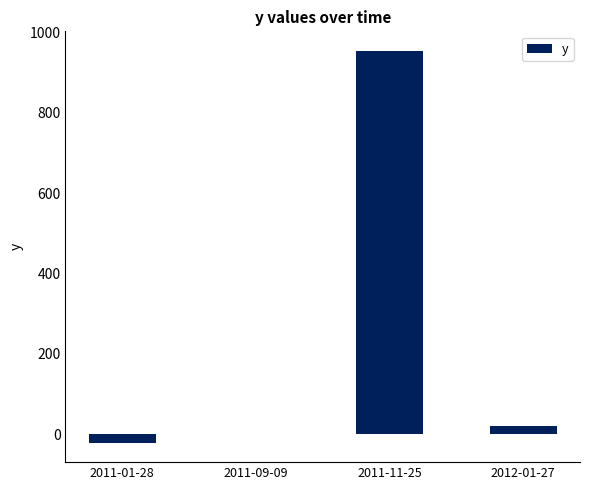

Where is the data nearest to the value 466?

2012-01-27